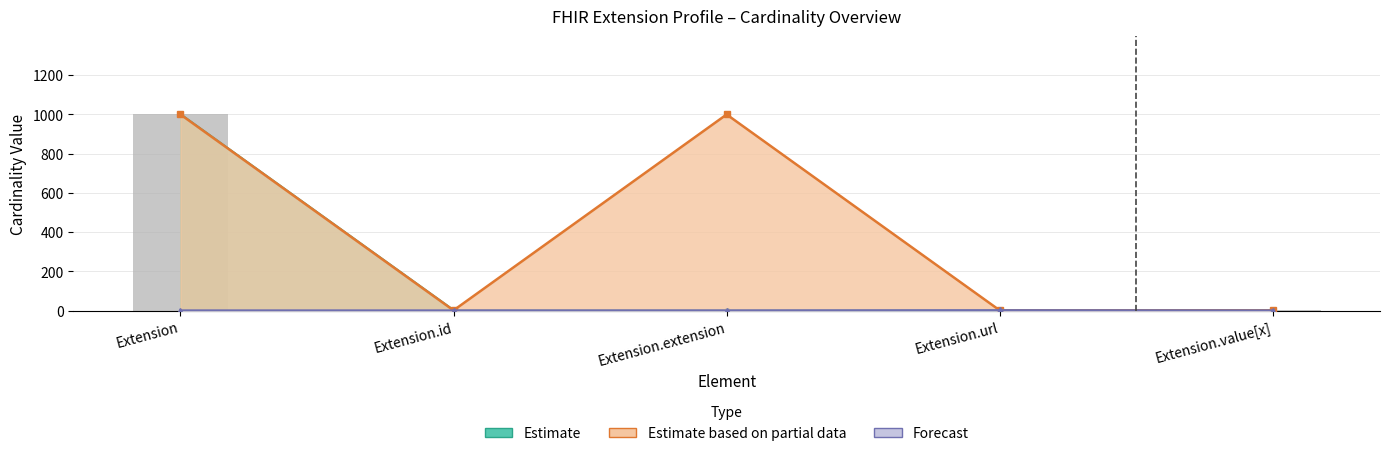

How many groups of bars are there?

5